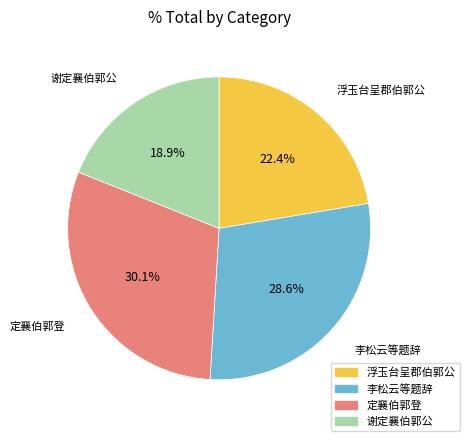

Does any single category account for the majority?

No